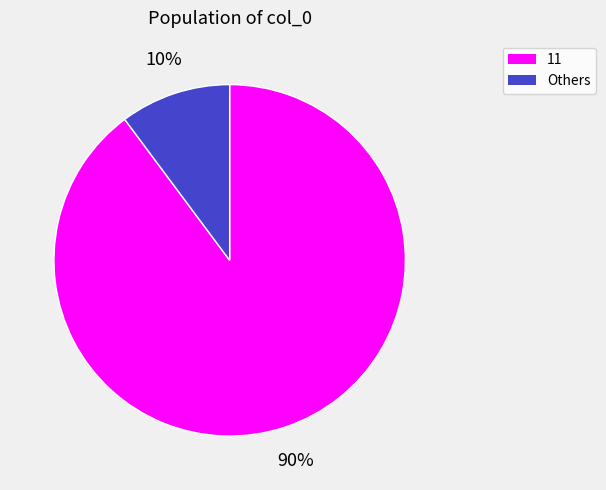

Does any single category account for the majority?

Yes